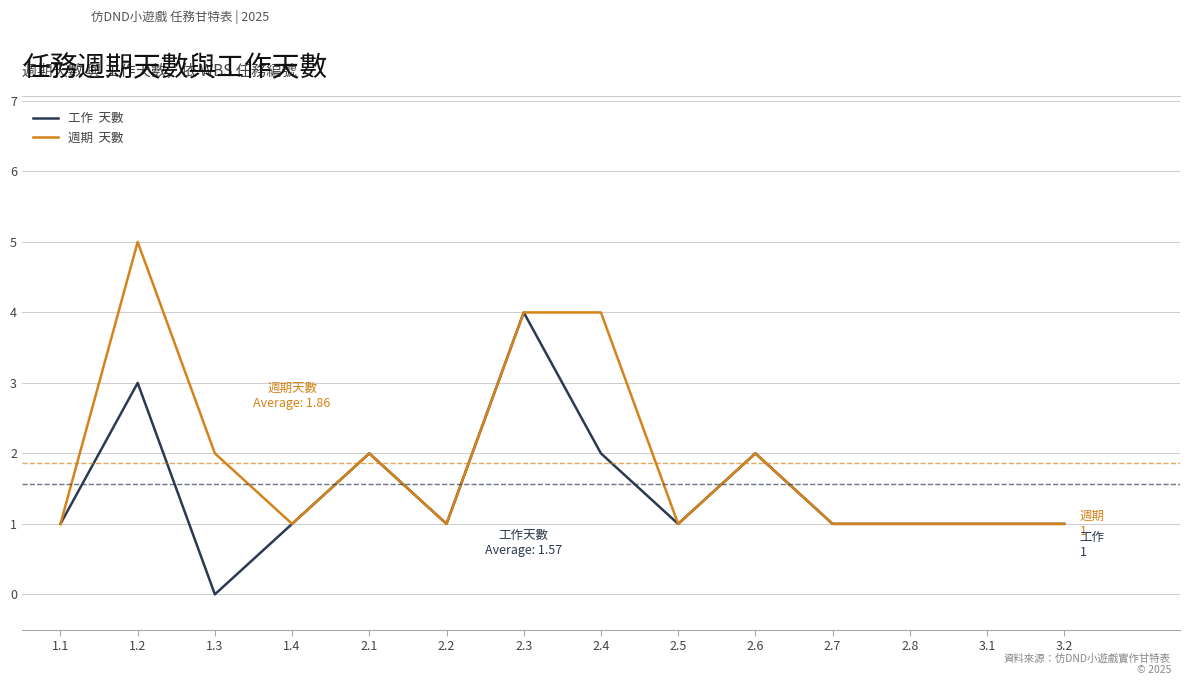

At which category does the chart reach its minimum across all series?

1.3